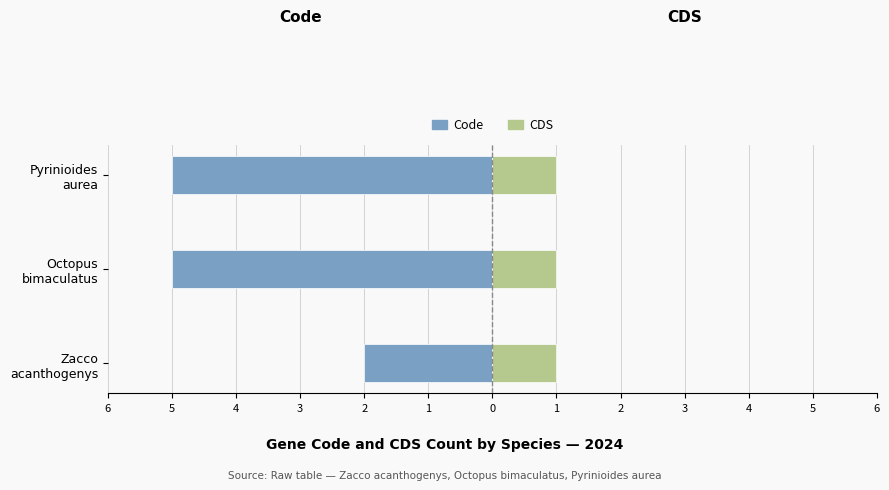

The value of CDS at 6 is 0.6. True or false?

False